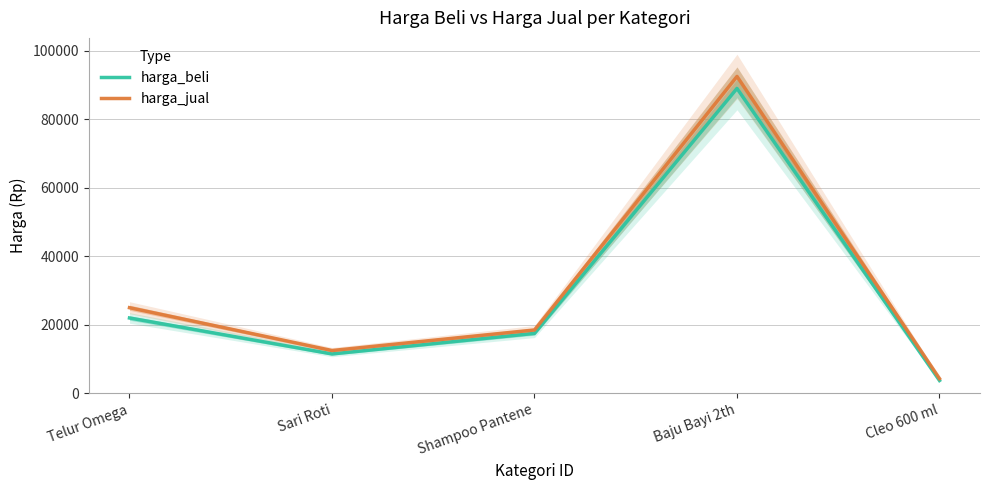

What are all the series names shown in the legend?

harga_beli, harga_jual